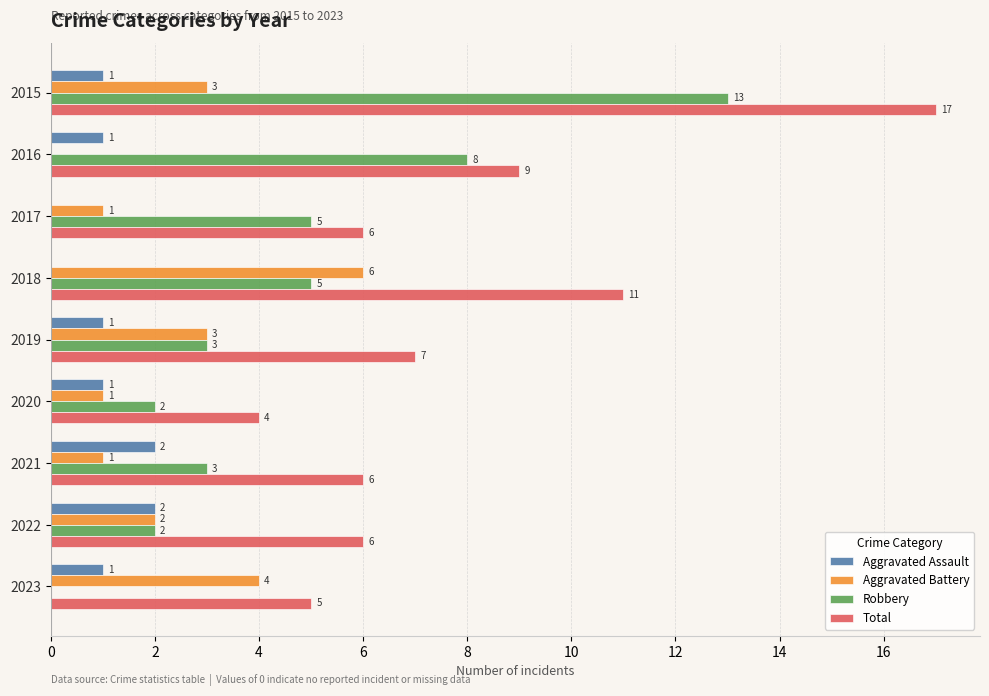

What value does the Total series have at 2020?

4